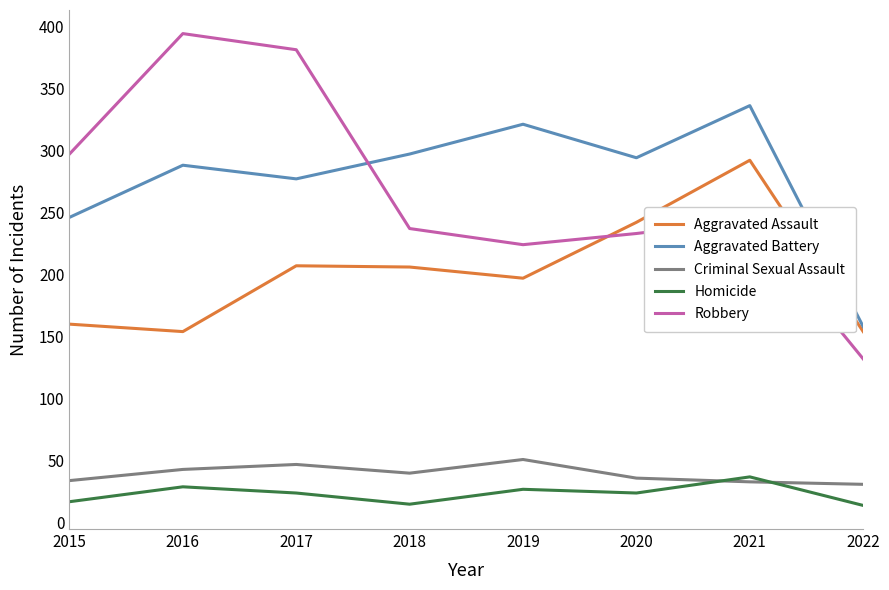

How many times do Aggravated Assault and Robbery cross each other?

1